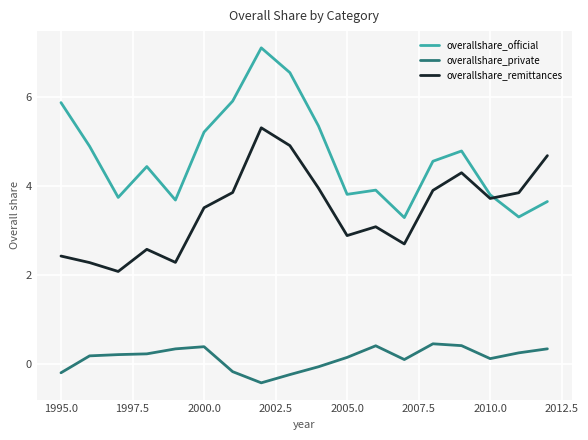

What is the minimum value shown in the chart?

-0.4